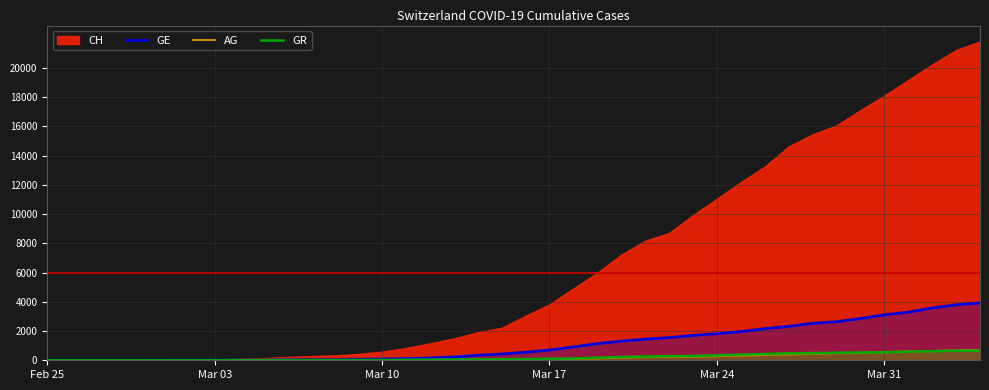

What is the maximum value for AG?

702